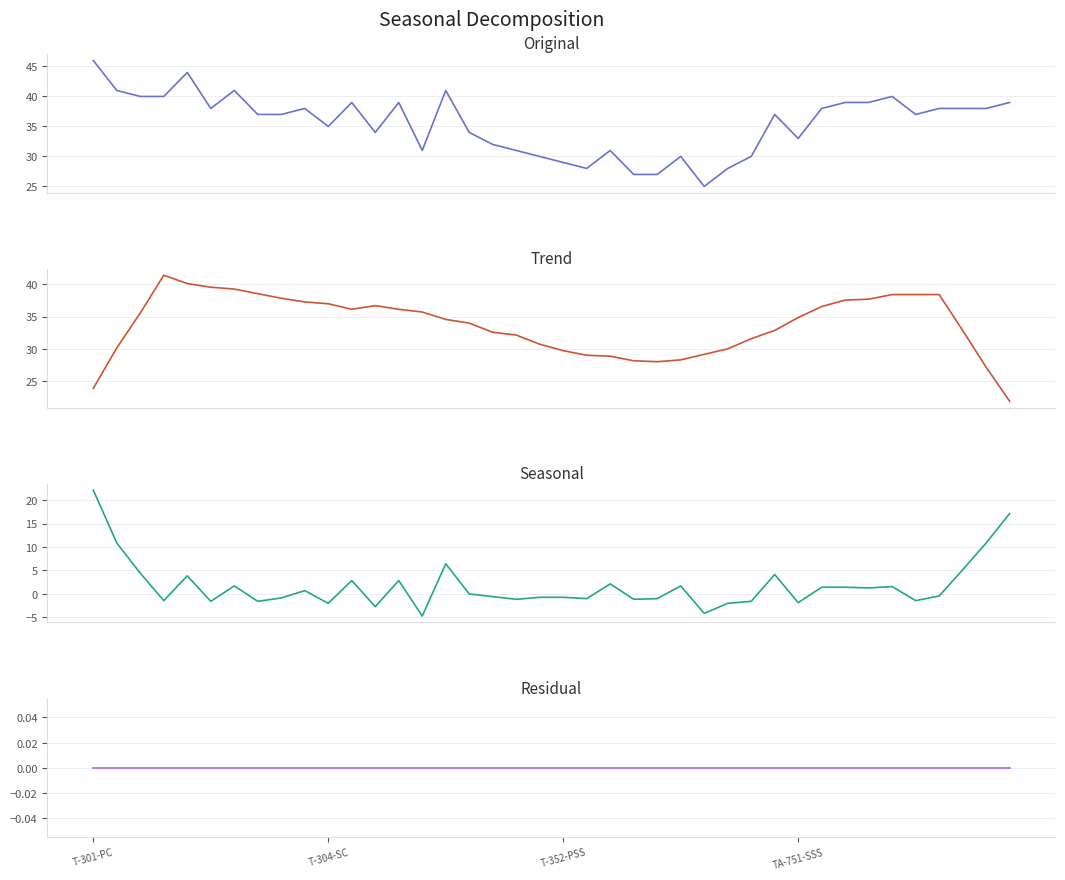

What is the total value across all series at 18?

62.0